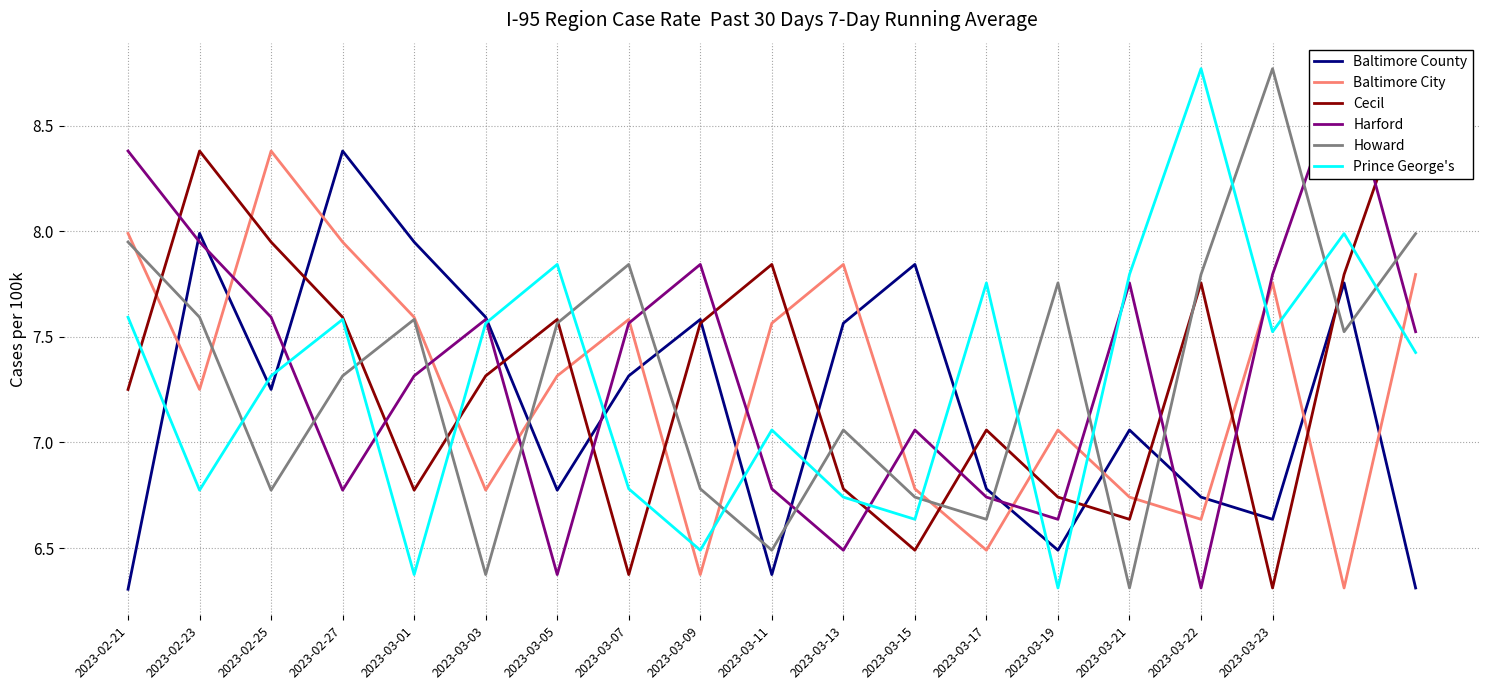

How many times do Baltimore City and Howard cross each other?

7